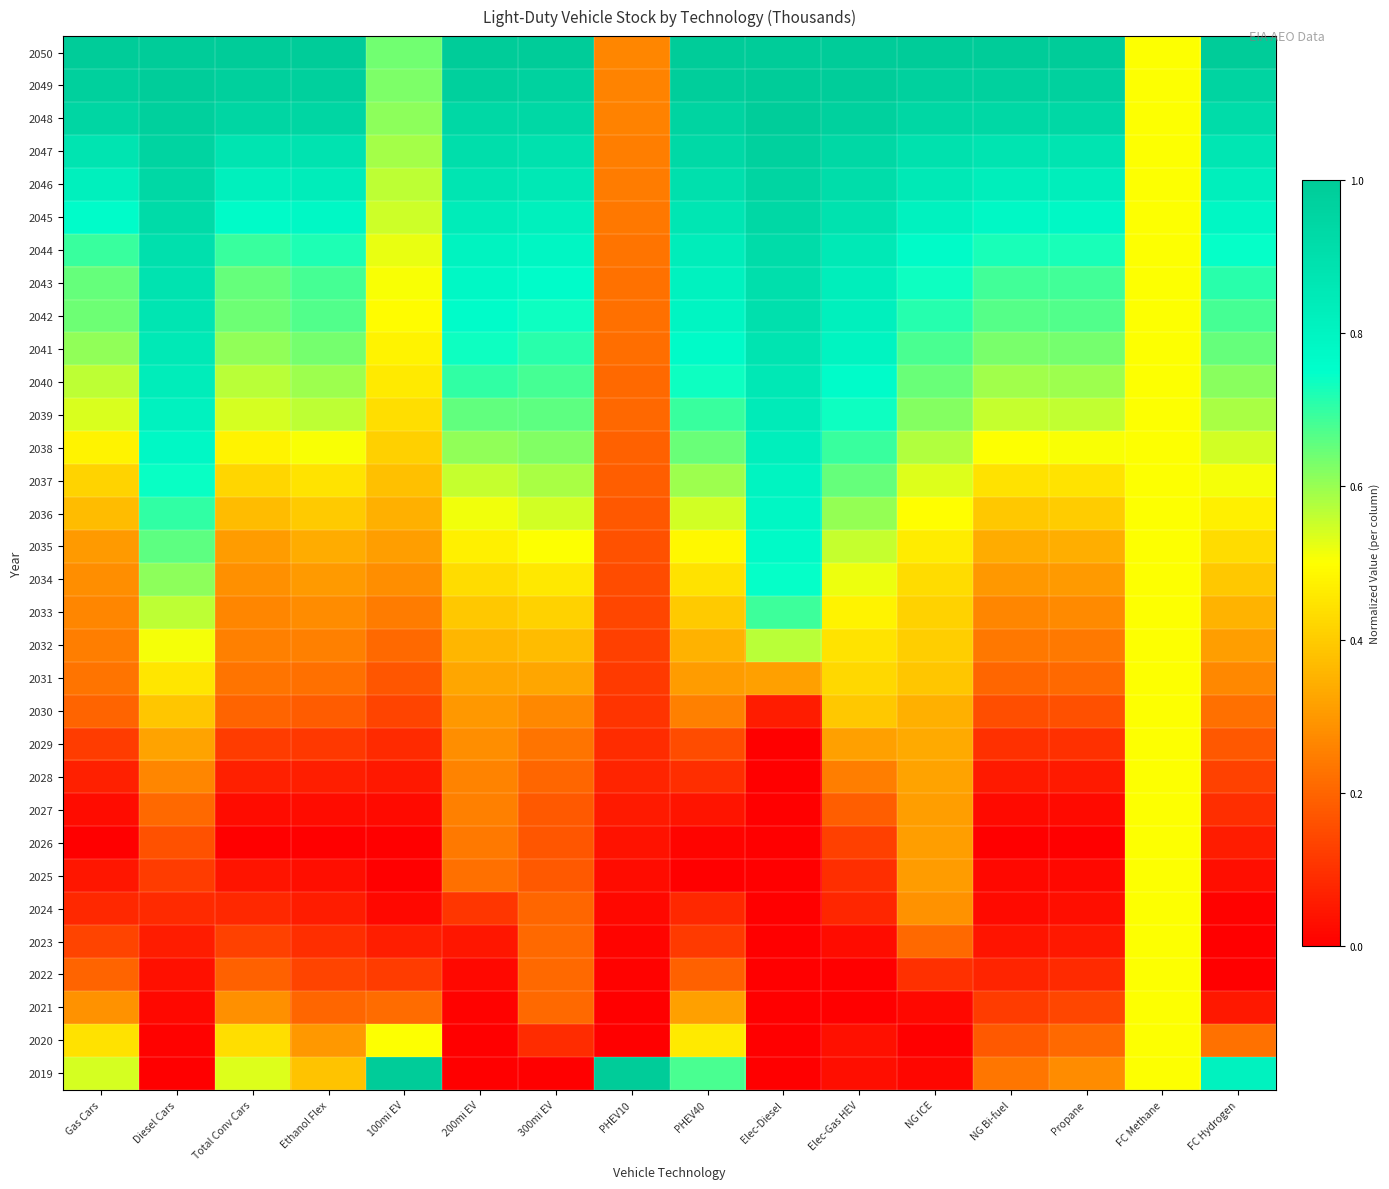

What is the difference between the highest and lowest values at PHEV10?

1.0